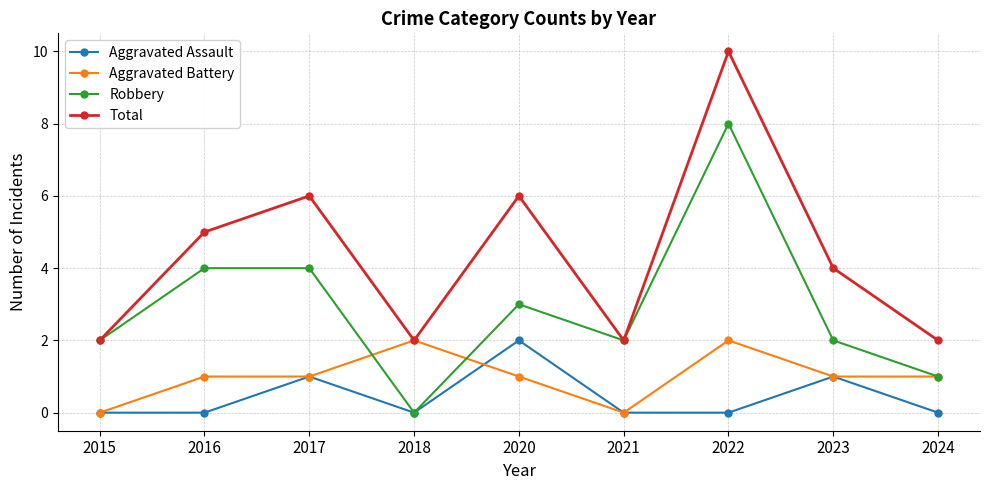

True or false: Aggravated Assault and Total cross at least once.

False